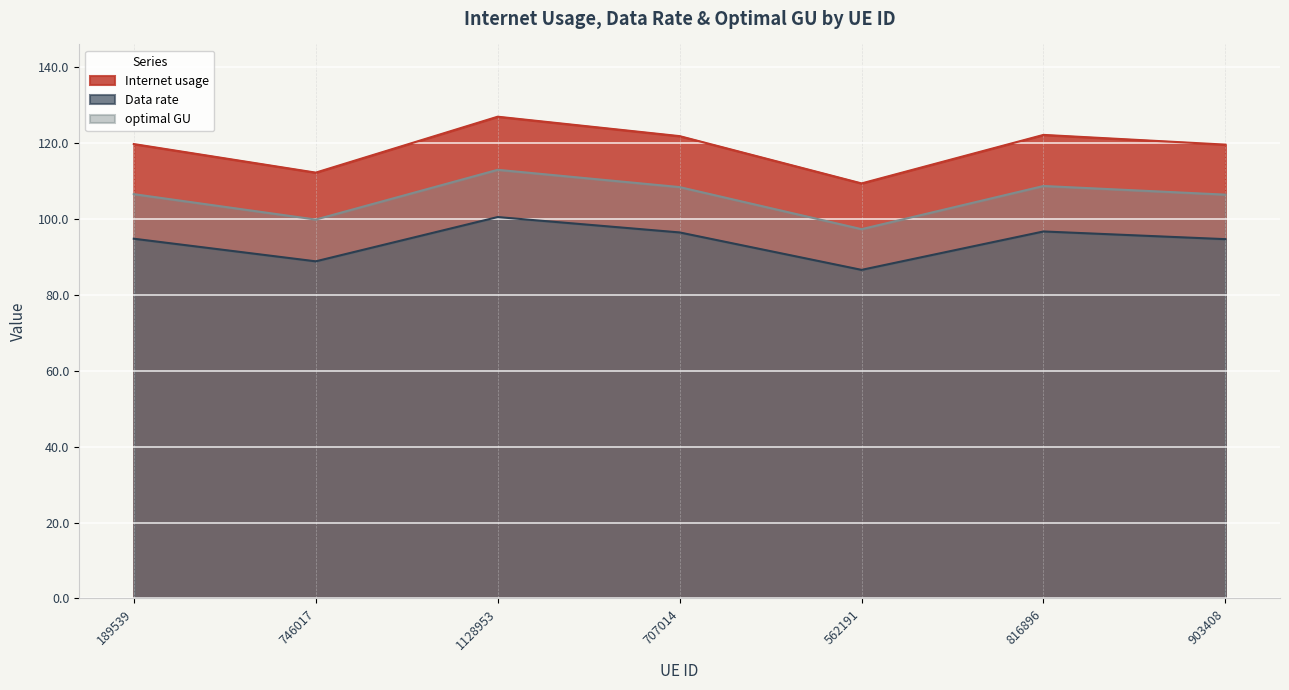

Rank the series by their maximum value, from lowest to highest.

Data rate, optimal GU, Internet usage